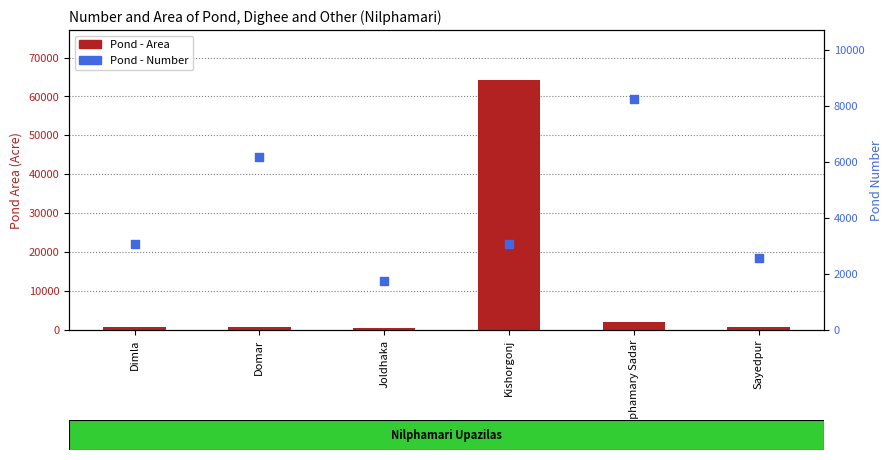

At how many categories does at least one series exceed 37215?

1